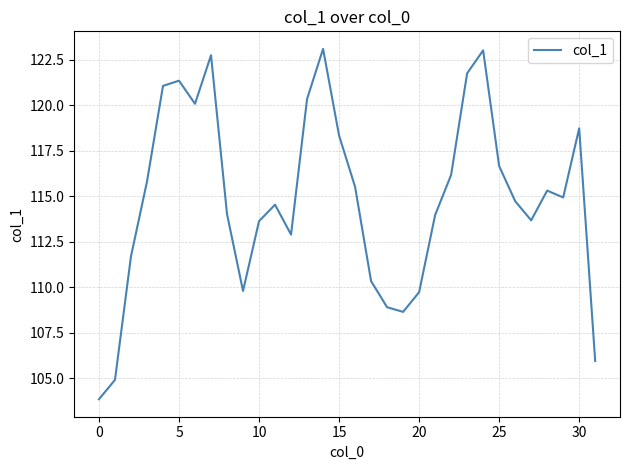

True or false: the data has more than 0 interior local peaks.

True